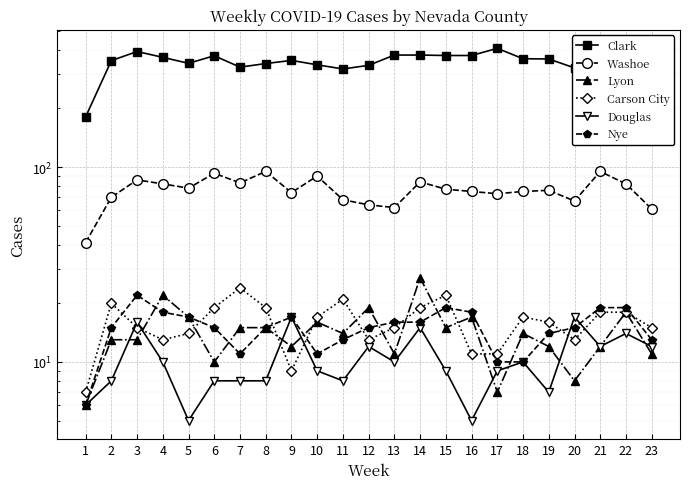

How many lines are shown in the chart?

6